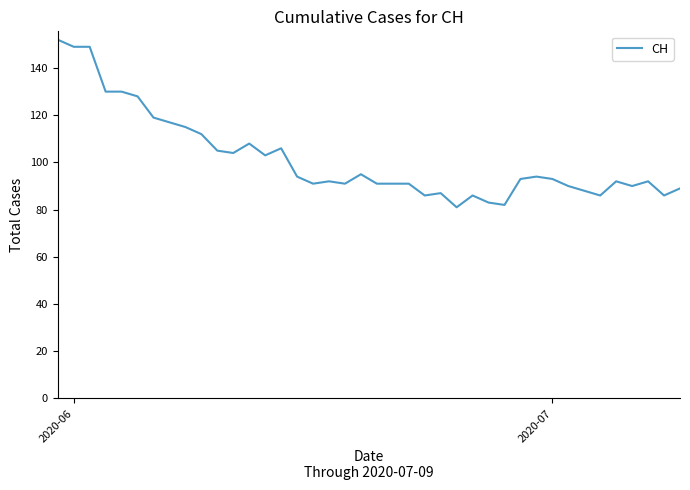

Reading right to left, list all the values displayed in this chart.

89	86	92	90	92	86	88	90	93	94	93	82	83	86	81	87	86	91	91	91	95	91	92	91	94	106	103	108	104	105	112	115	117	119	128	130	130	149	149	152